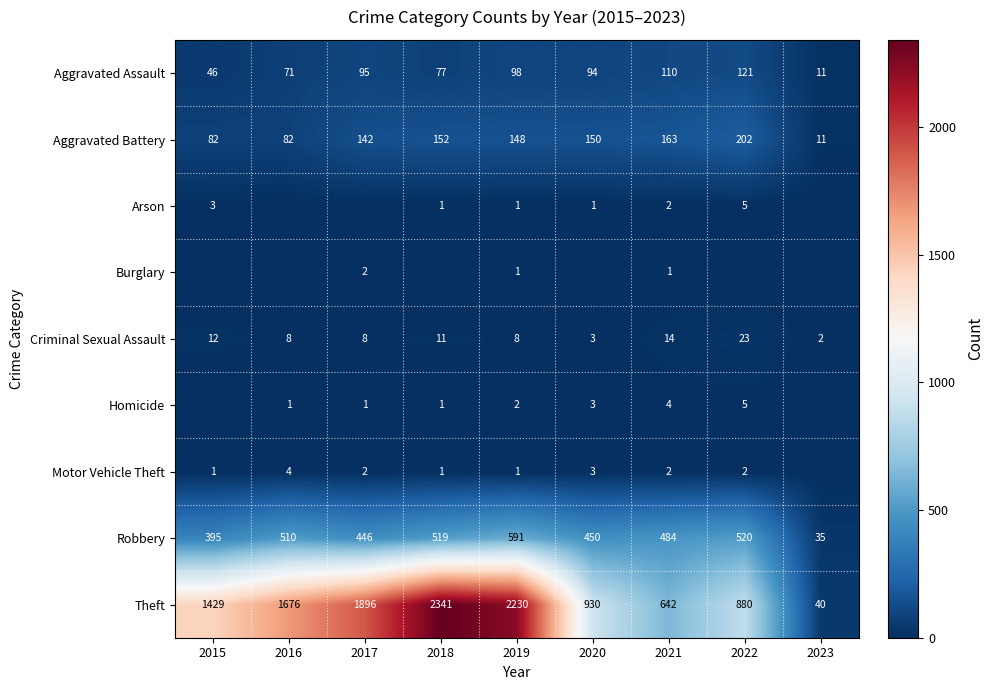

The Aggravated Battery series shows 202 at 2022. True or false?

True